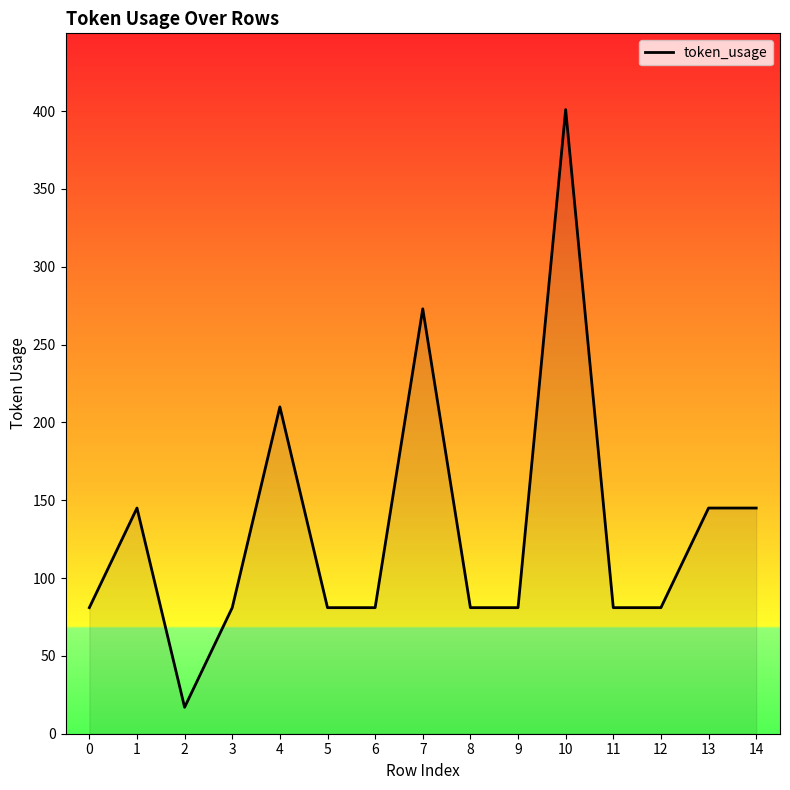

Is it true that the value at 6 is 81?

True